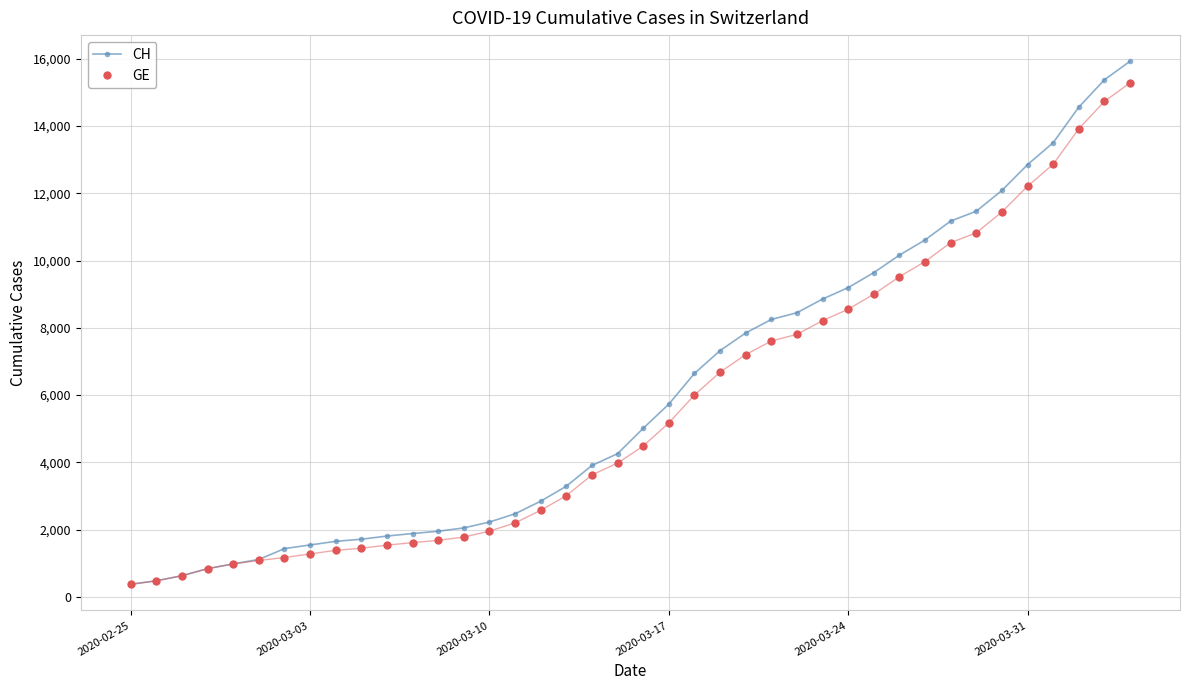

What is the value of the GE point at the 18th from the left?

3010